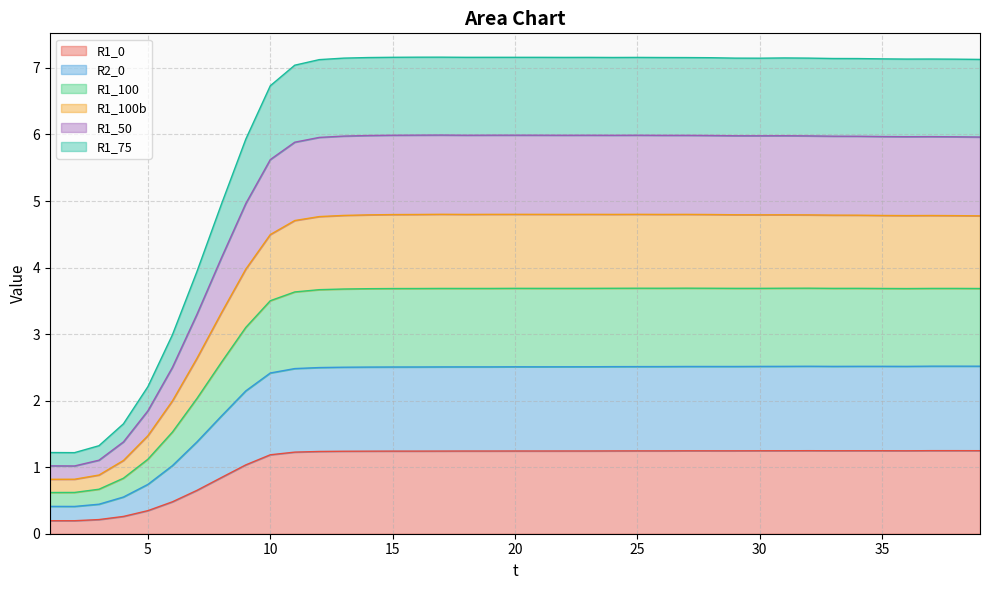

What is the highest value of the R1_0 series?

1.2